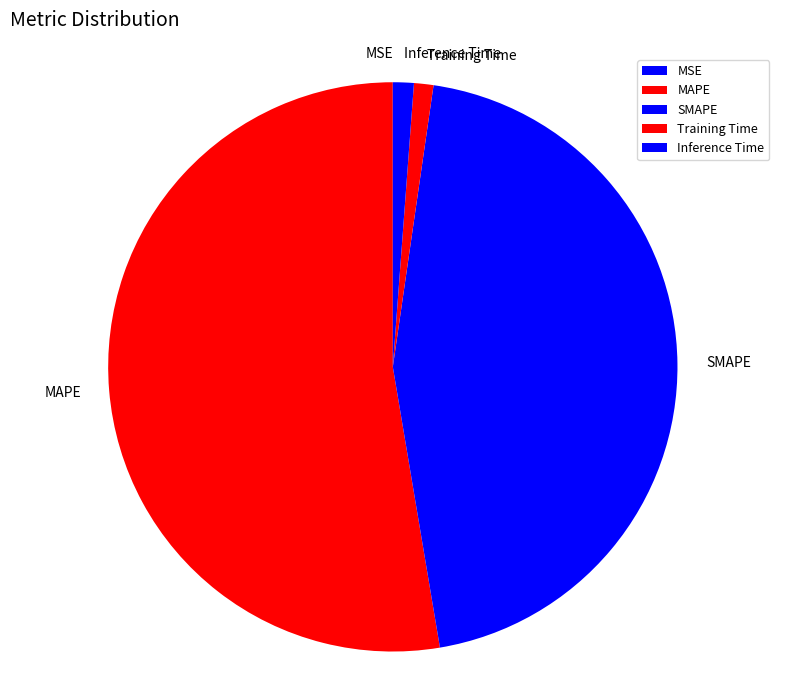

Does any single category account for the majority?

Yes